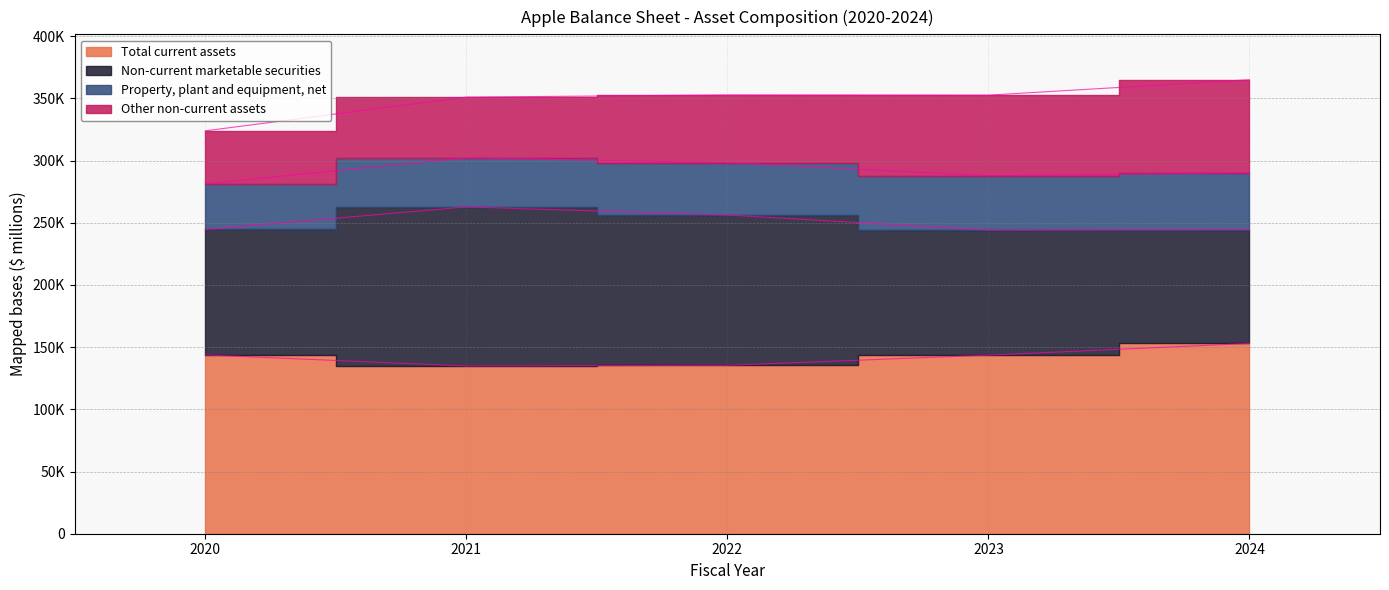

What is the total value across all series at 2020?

323888